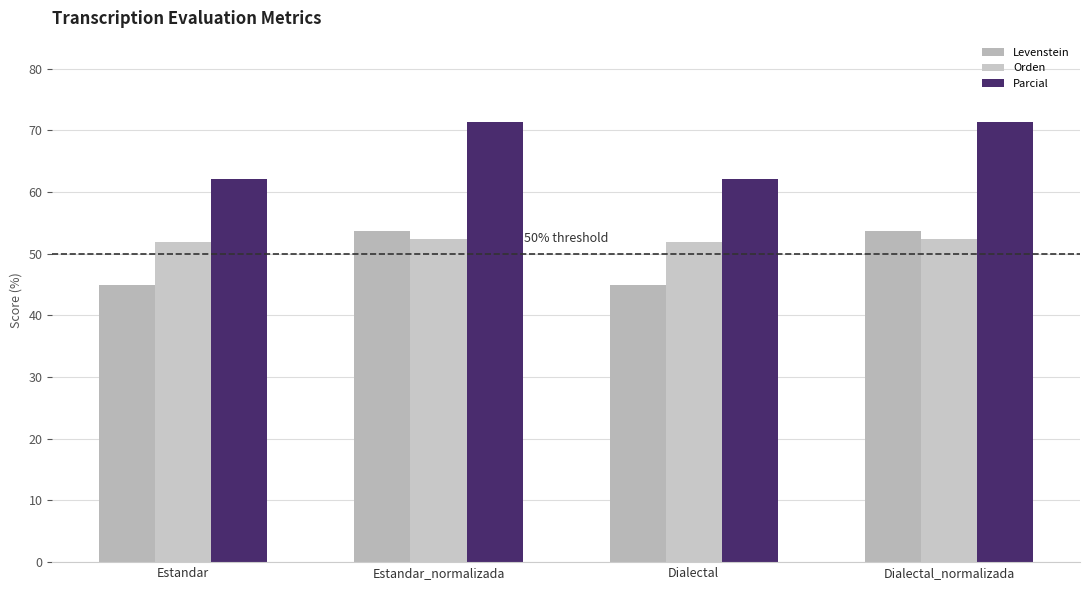

What is the total value across all series at Estandar?

158.9